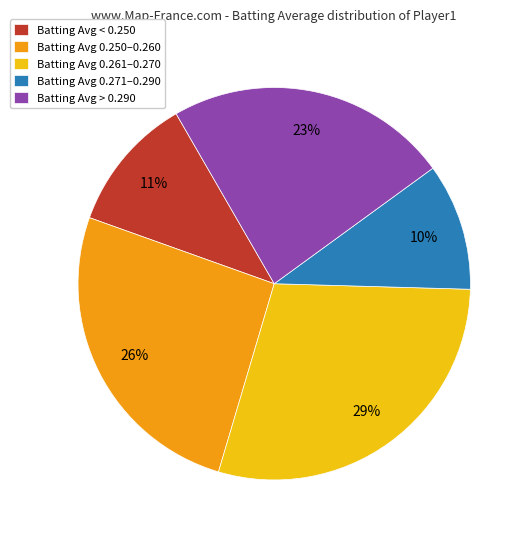

True or false: Batting Avg < 0.250 accounts for 23% of the total.

False